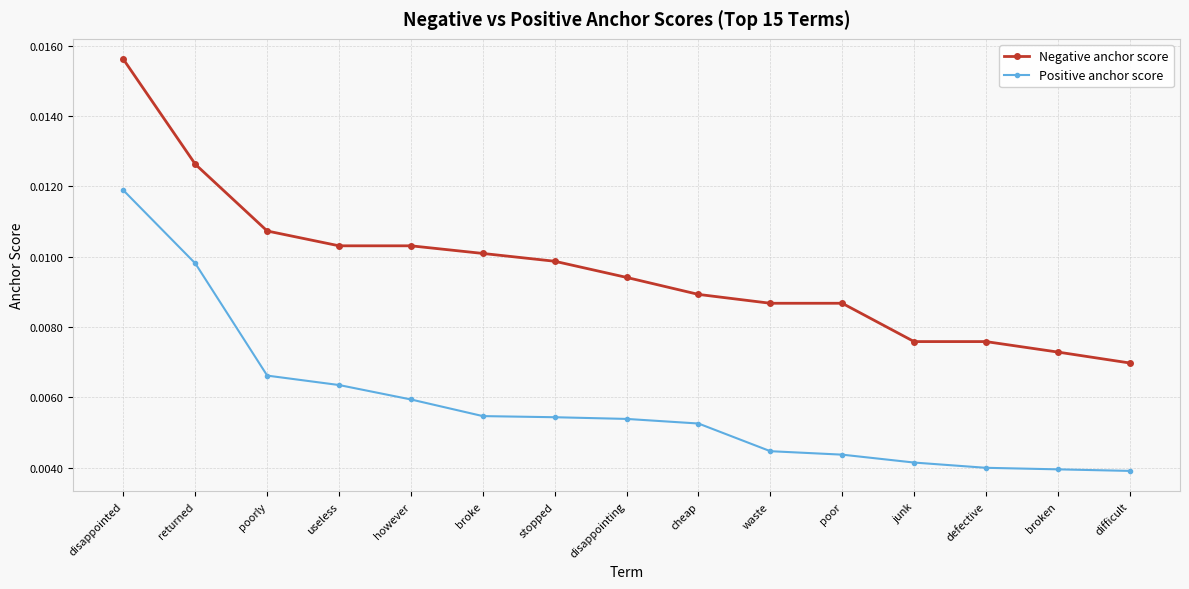

At which label is Negative anchor score closest to 0?

difficult